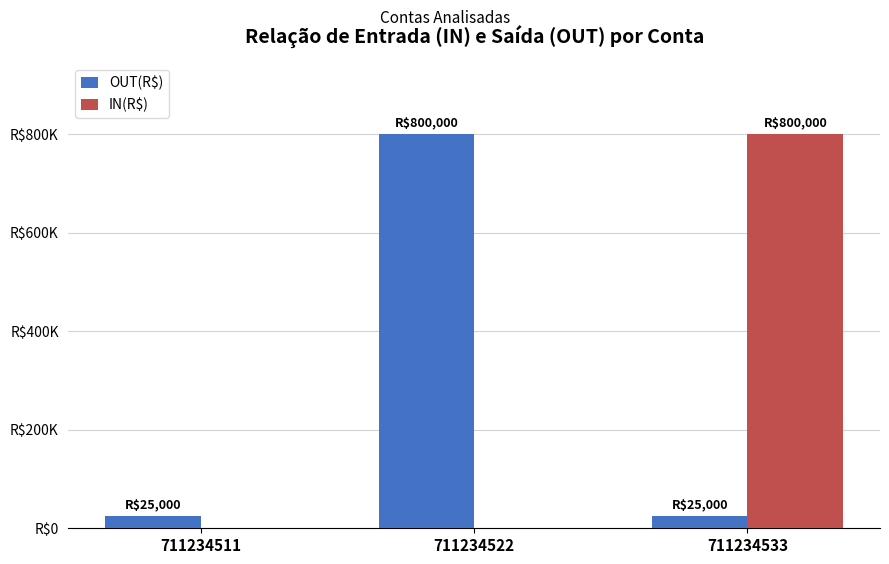

Which category has the highest value in the IN(R$) series?

711234533